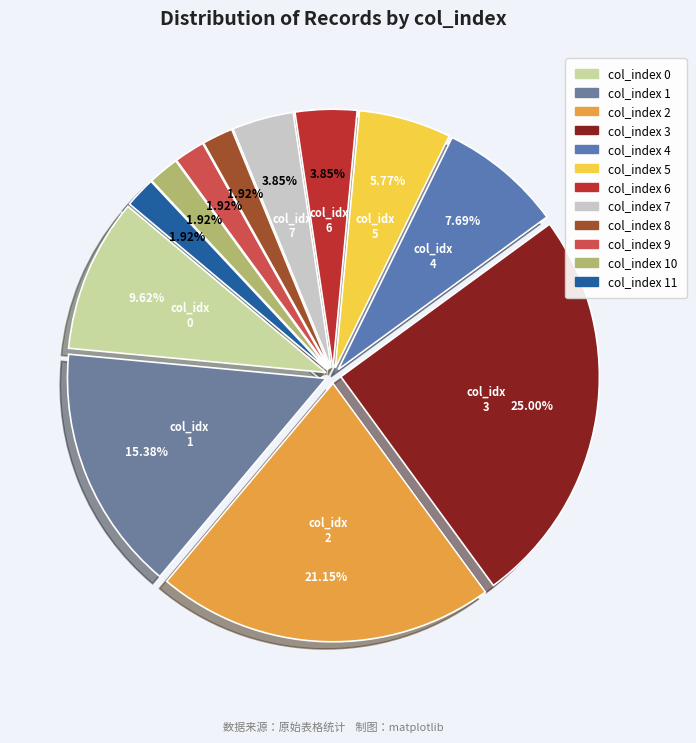

To the nearest percent, what is the average slice percentage?

8%